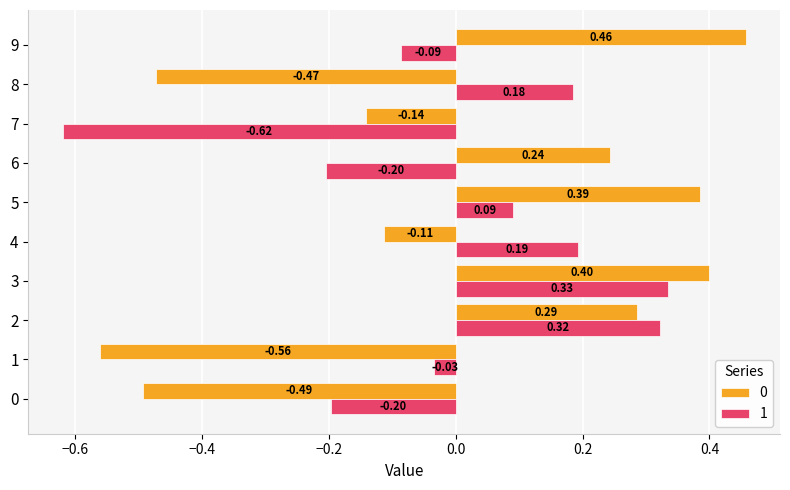

What is the difference between the 0 values at 8 and 9?

0.9